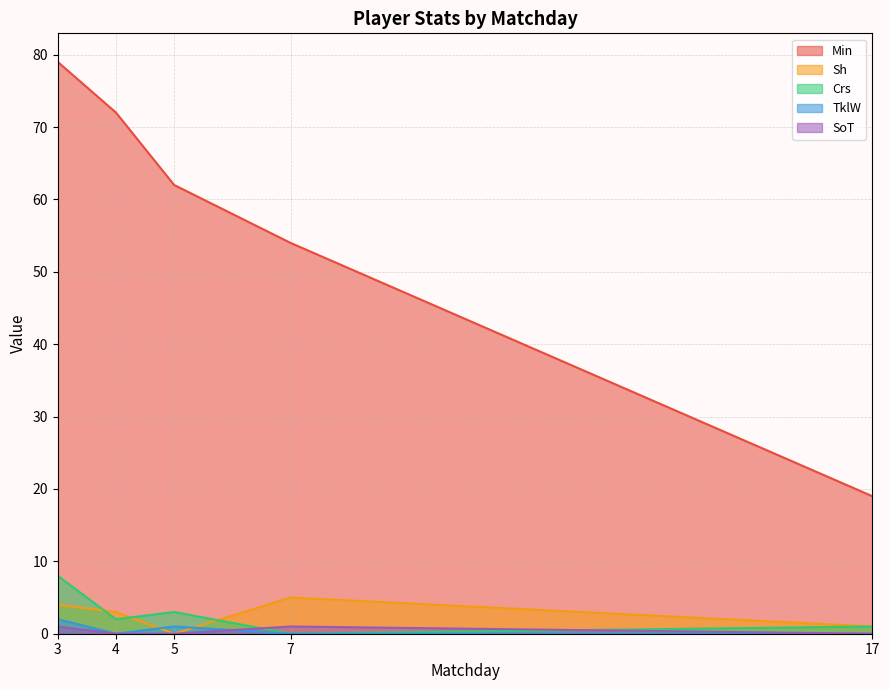

How many values in the Crs series are below 2?

2